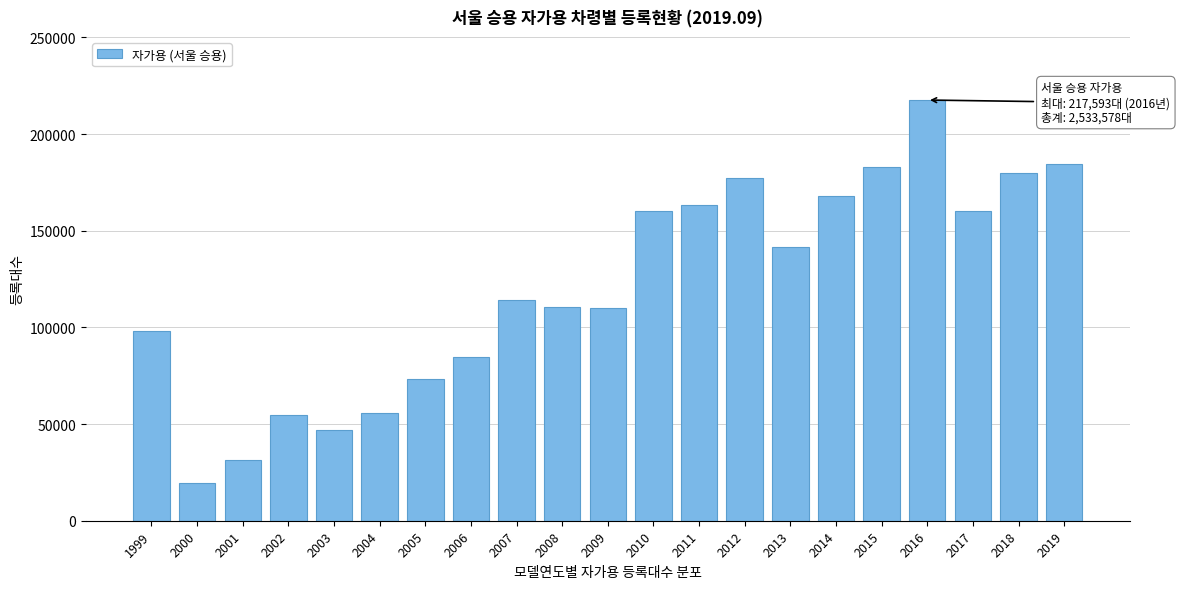

What is the greatest value displayed?

217593